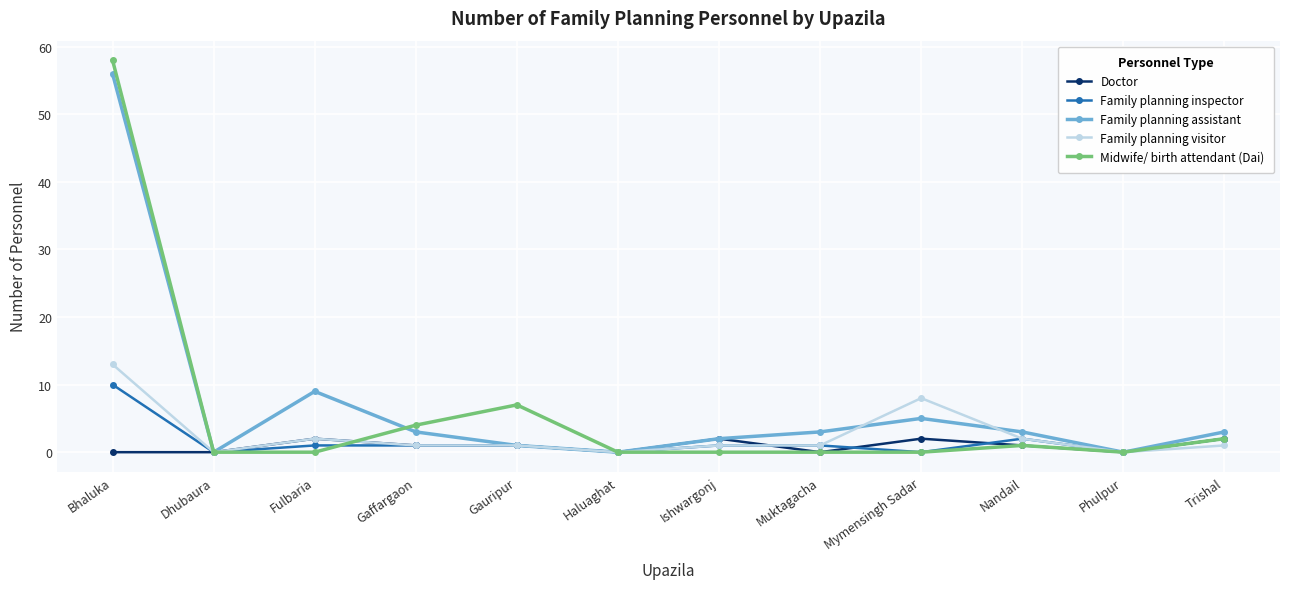

What is the total value across all series at Bhaluka?

137